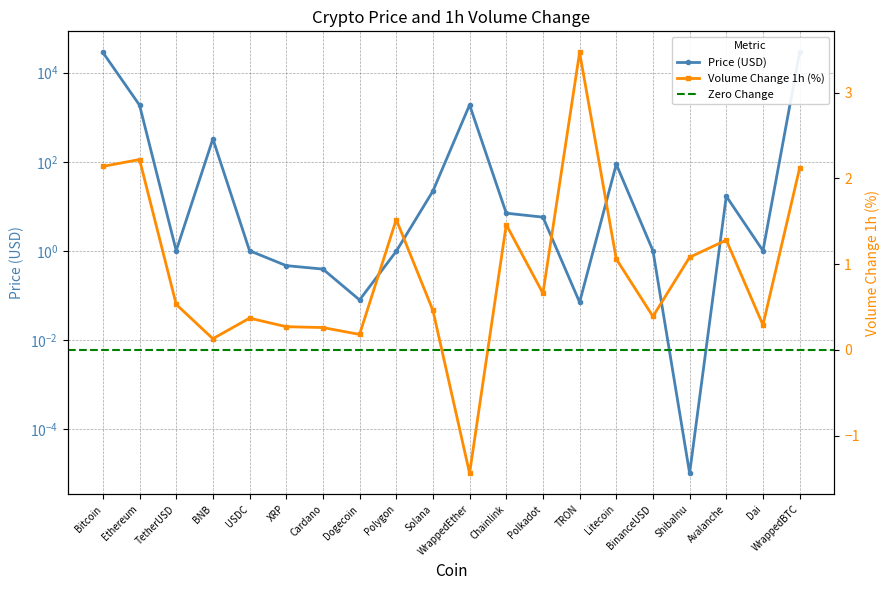

Reading left to right, what are all the values shown in this chart?

Price: 28643.0	1871.2	1.0	325.9	1.0	0.5	0.4	0.1	1.0	22.0	1894.7	7.0	5.7	0.1	88.0	1.0	0.0	16.8	1.0	28660.3
Volume_Change: 2.1	2.2	0.5	0.1	0.4	0.3	0.3	0.2	1.5	0.5	-1.4	1.5	0.7	3.5	1.1	0.4	1.1	1.3	0.3	2.1